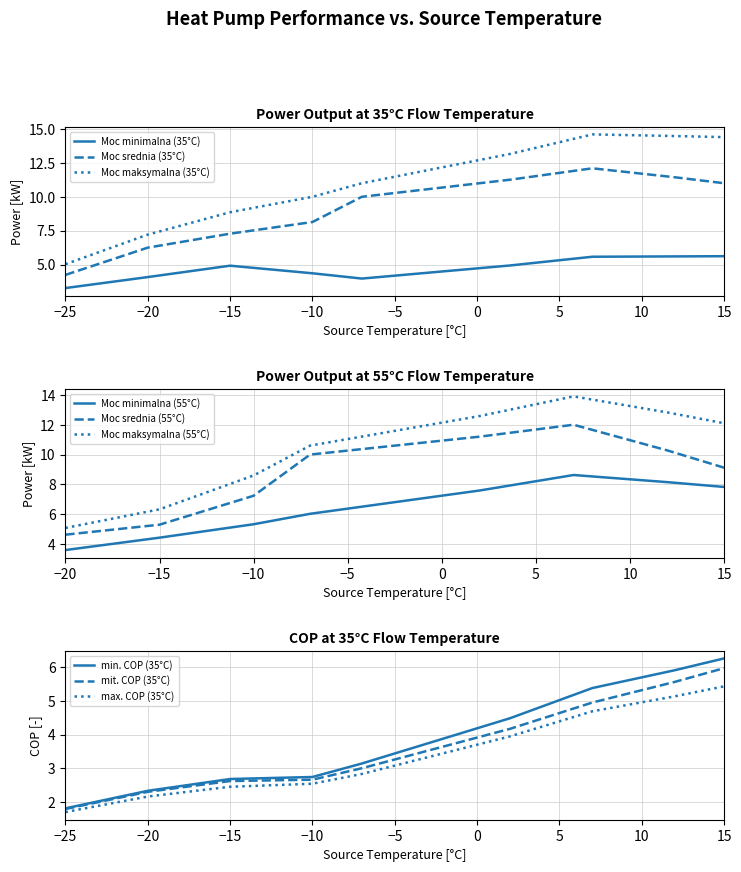

True or false: the data shows 2.8 at 7.

False